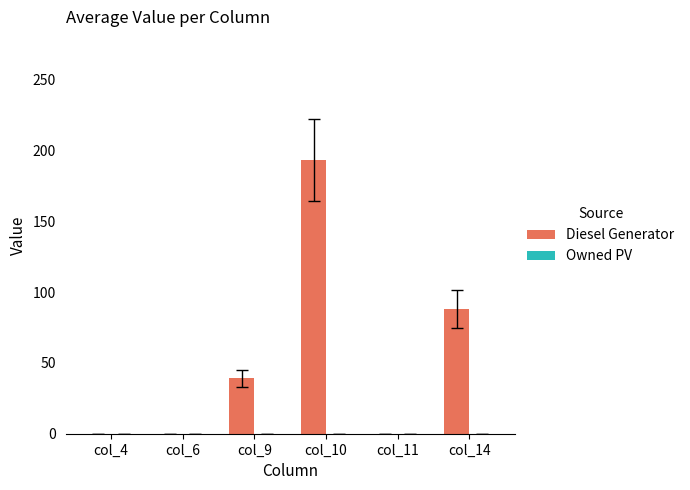

The chart shows a value of 193 at col_10. True or false?

True